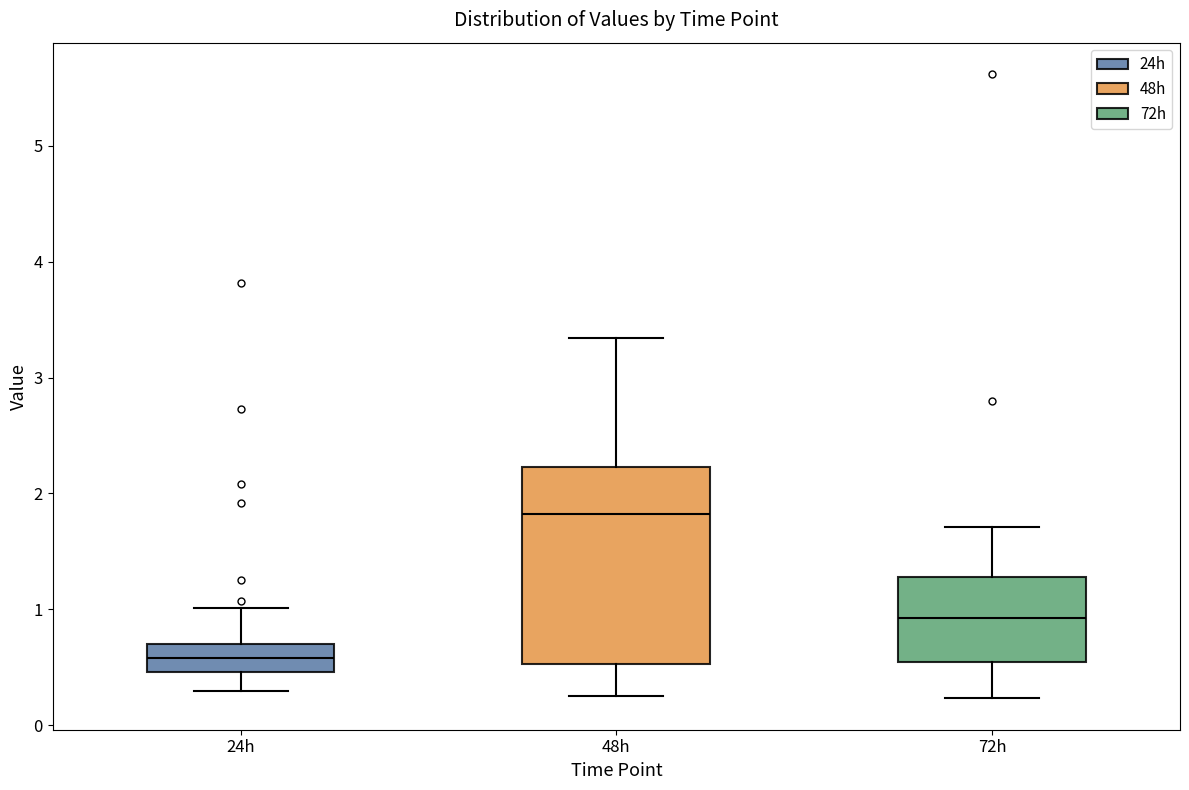

Comparing the boxes themselves (not the whiskers), which one is the tallest?

48h